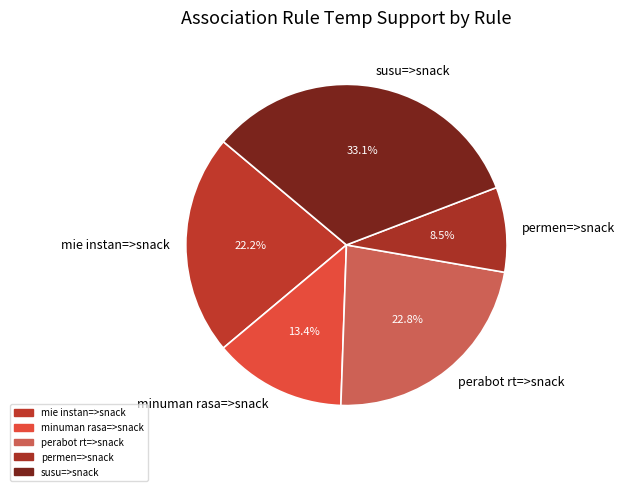

How much of the chart is everything except permen=>snack?

91.5%